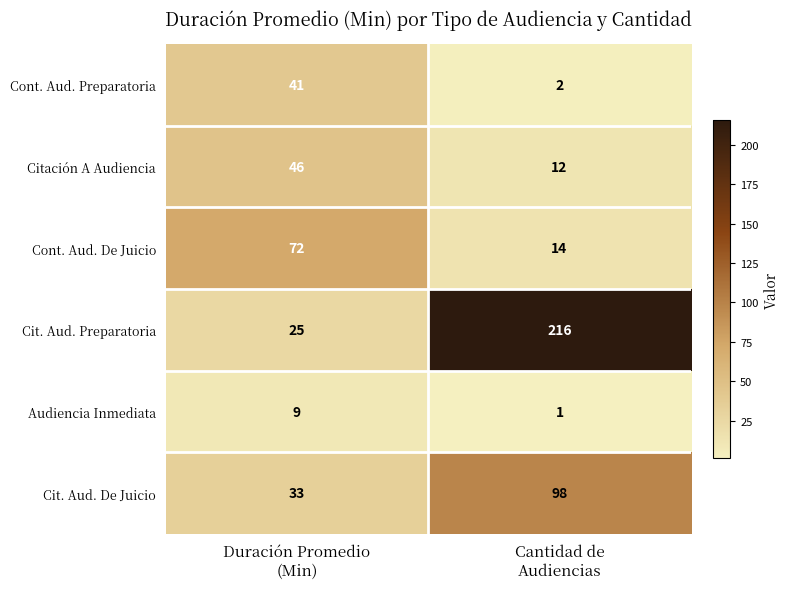

What is the sum of all Citación A Audiencia values?

58